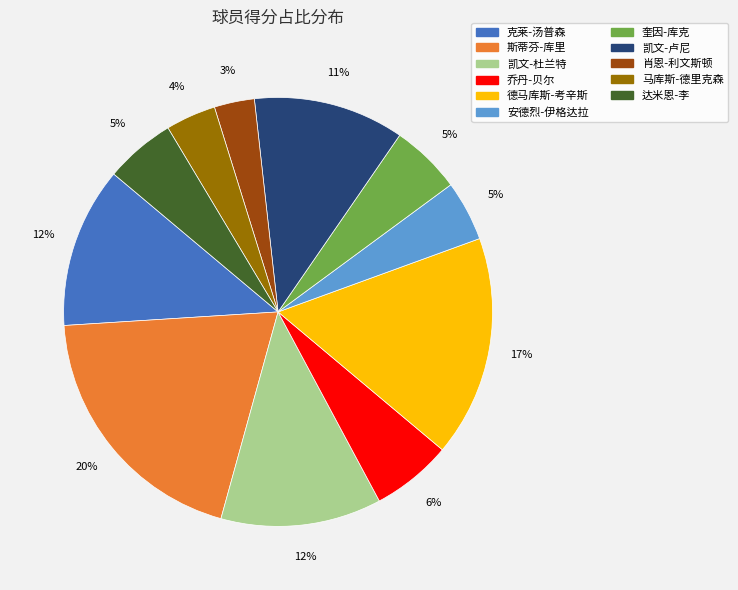

Is there a majority slice in this chart?

No